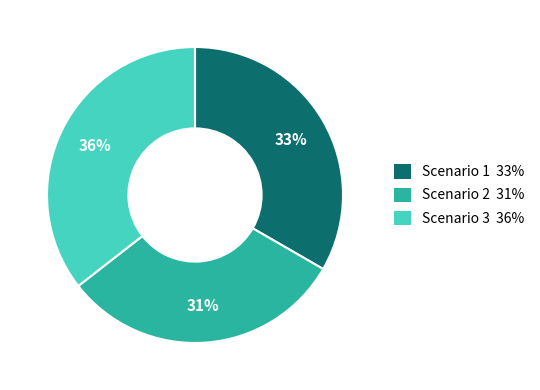

What is the ratio of the value at Scenario 3 to the value at Scenario 1?

1.1